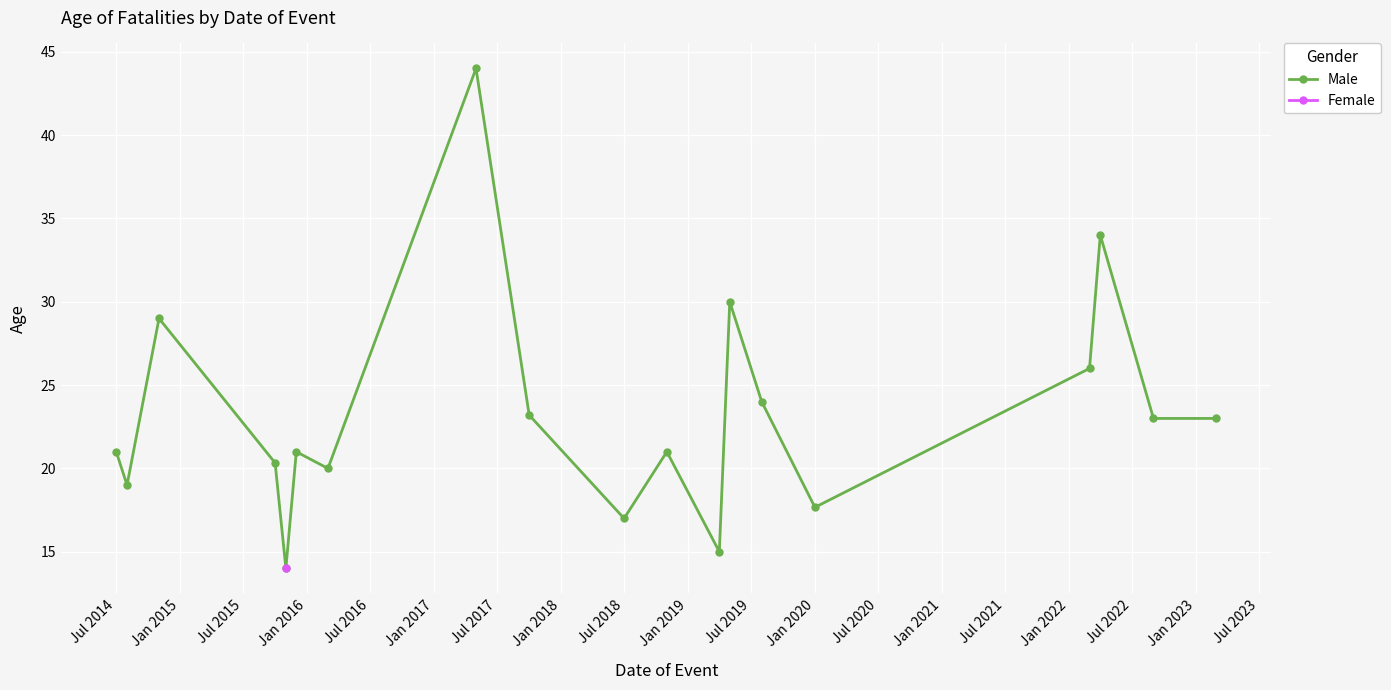

Is it true that Male equals 7.1 at Jul 2018?

False